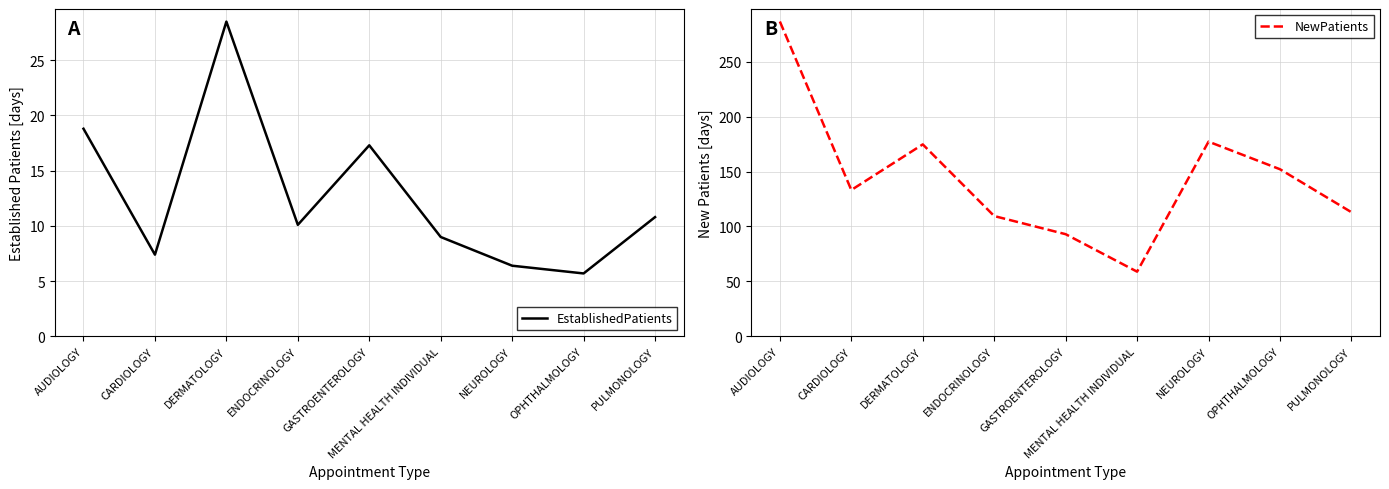

How many data points in NewPatients are less than 133?

4